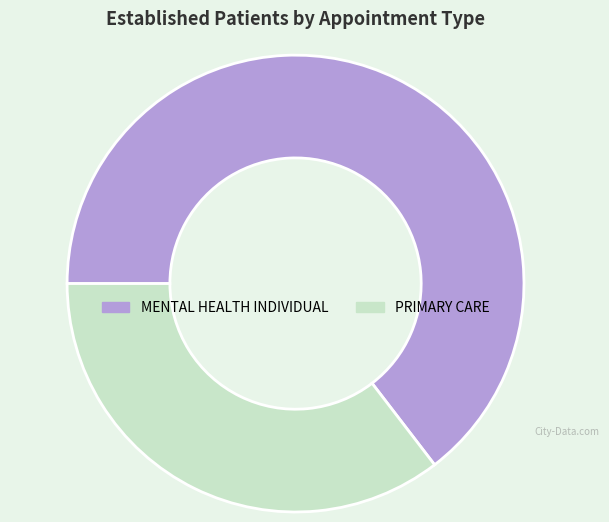

What is the smallest slice in the pie chart?

PRIMARY CARE